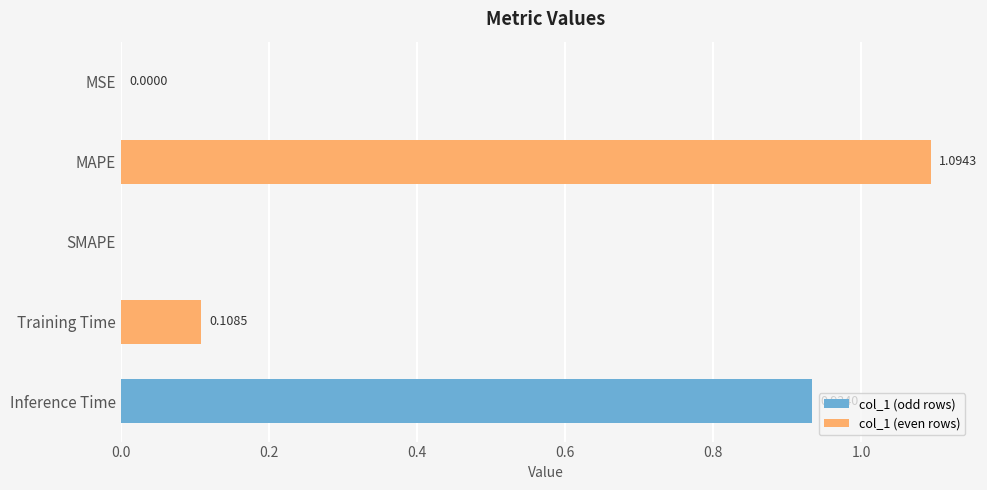

Which label corresponds to the largest value in the chart?

MAPE